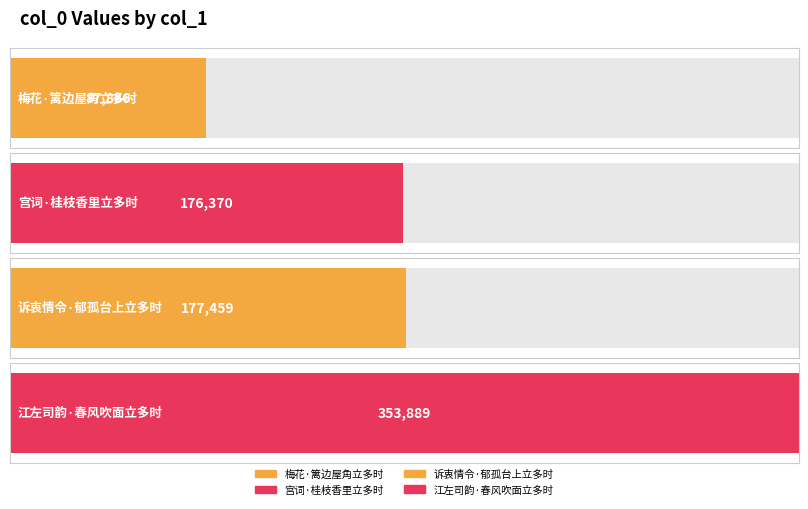

Count the number of values greater than 177459.

1